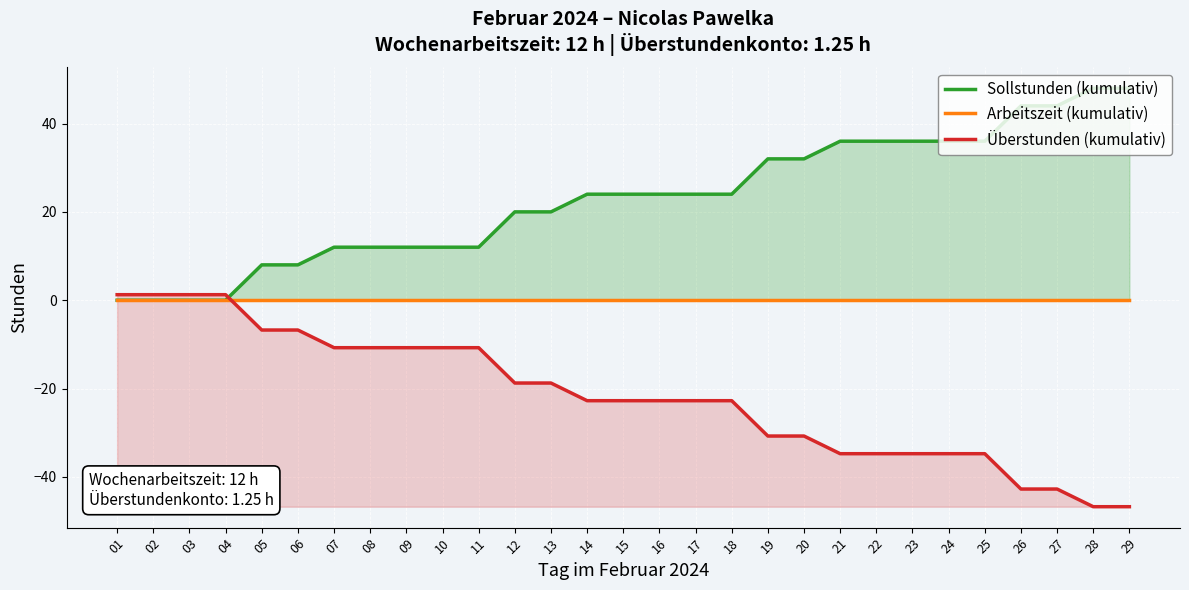

Reading left to right, what are all the values shown in this chart?

Sollstunden (kumulativ): 01=0.0	02=0.0	03=0.0	04=0.0	05=8.0	06=8.0	07=12.0	08=12.0	09=12.0	10=12.0	11=12.0	12=20.0	13=20.0	14=24.0	15=24.0	16=24.0	17=24.0	18=24.0	19=32.0	20=32.0	21=36.0	22=36.0	23=36.0	24=36.0	25=36.0	26=44.0	27=44.0	28=48.0	29=48.0
Arbeitszeit (kumulativ): 01=0.0	02=0.0	03=0.0	04=0.0	05=0.0	06=0.0	07=0.0	08=0.0	09=0.0	10=0.0	11=0.0	12=0.0	13=0.0	14=0.0	15=0.0	16=0.0	17=0.0	18=0.0	19=0.0	20=0.0	21=0.0	22=0.0	23=0.0	24=0.0	25=0.0	26=0.0	27=0.0	28=0.0	29=0.0
Überstunden (kumulativ): 01=1.2	02=1.2	03=1.2	04=1.2	05=-6.8	06=-6.8	07=-10.8	08=-10.8	09=-10.8	10=-10.8	11=-10.8	12=-18.8	13=-18.8	14=-22.8	15=-22.8	16=-22.8	17=-22.8	18=-22.8	19=-30.8	20=-30.8	21=-34.8	22=-34.8	23=-34.8	24=-34.8	25=-34.8	26=-42.8	27=-42.8	28=-46.8	29=-46.8